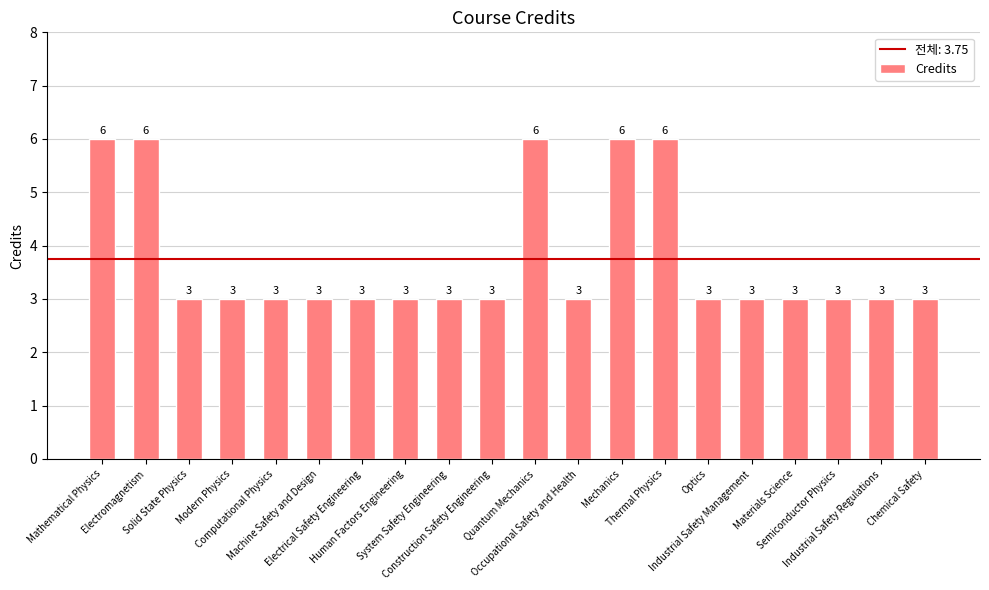

Reading left to right, what are all the values shown in this chart?

Mathematical Physics=6	Electromagnetism=6	Solid State Physics=3	Modern Physics=3	Computational Physics=3	Machine Safety and Design=3	Electrical Safety Engineering=3	Human Factors Engineering=3	System Safety Engineering=3	Construction Safety Engineering=3	Quantum Mechanics=6	Occupational Safety and Health=3	Mechanics=6	Thermal Physics=6	Optics=3	Industrial Safety Management=3	Materials Science=3	Semiconductor Physics=3	Industrial Safety Regulations=3	Chemical Safety=3